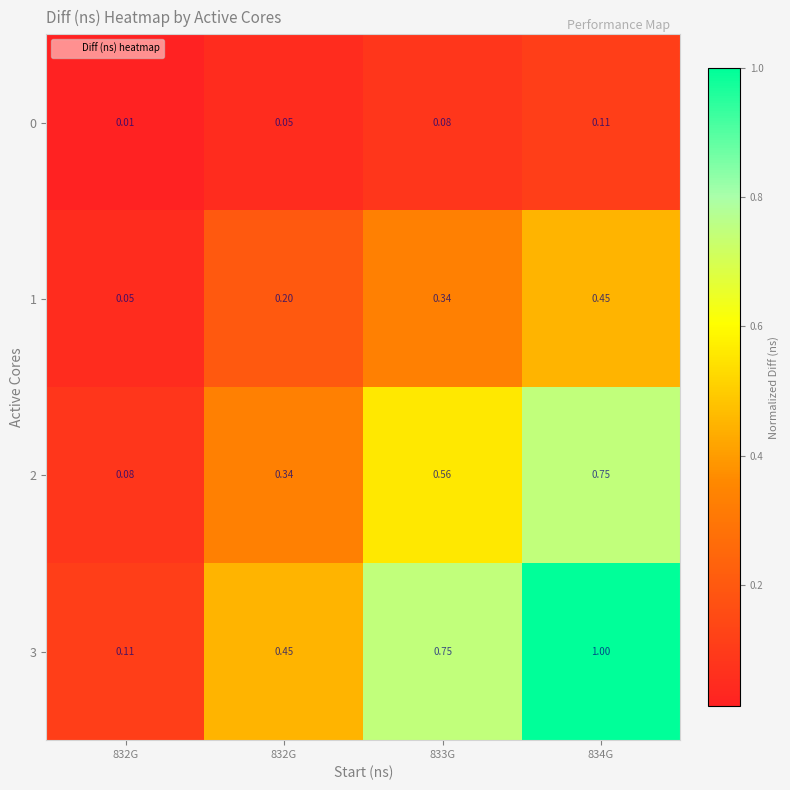

How many data points does each series have?

4